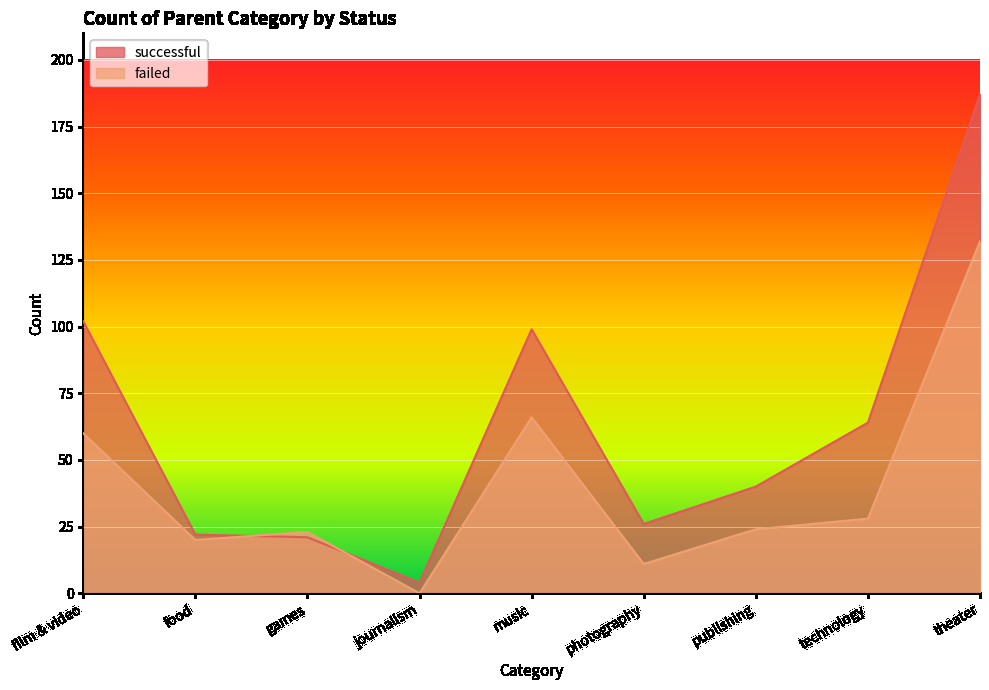

What are all the series names shown in the legend?

successful, failed